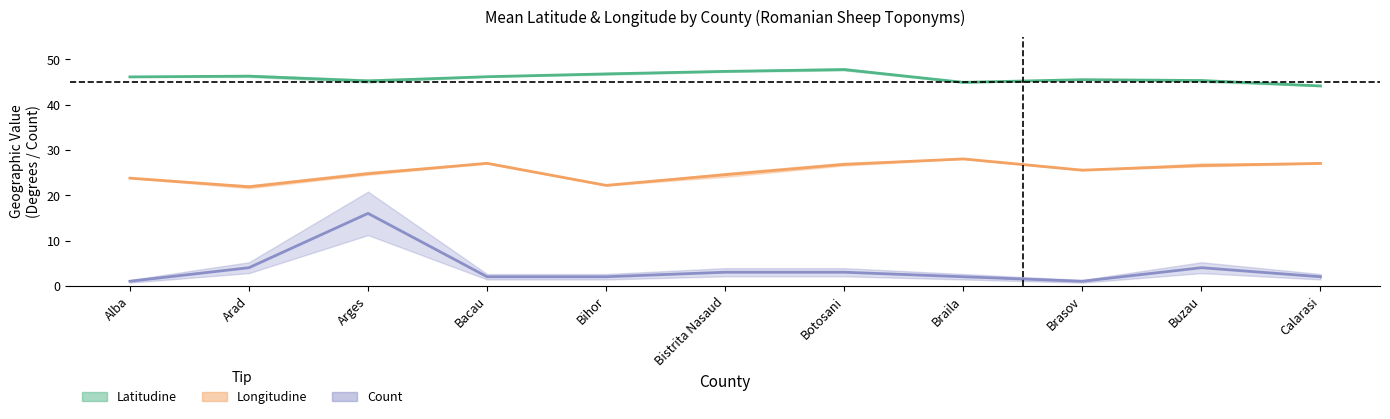

True or false: Count and Latitudine (mean) intersect in this chart.

False